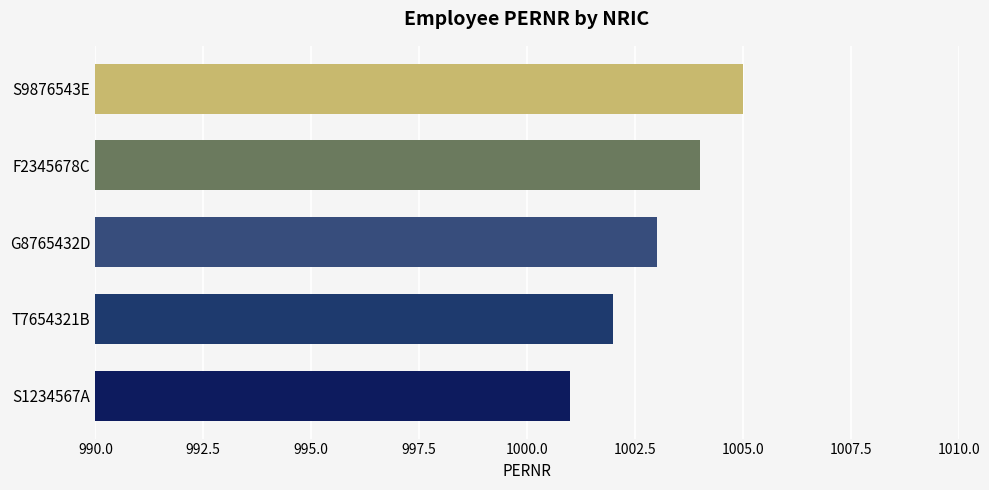

True or false: the data shows 1001 at S1234567A.

True